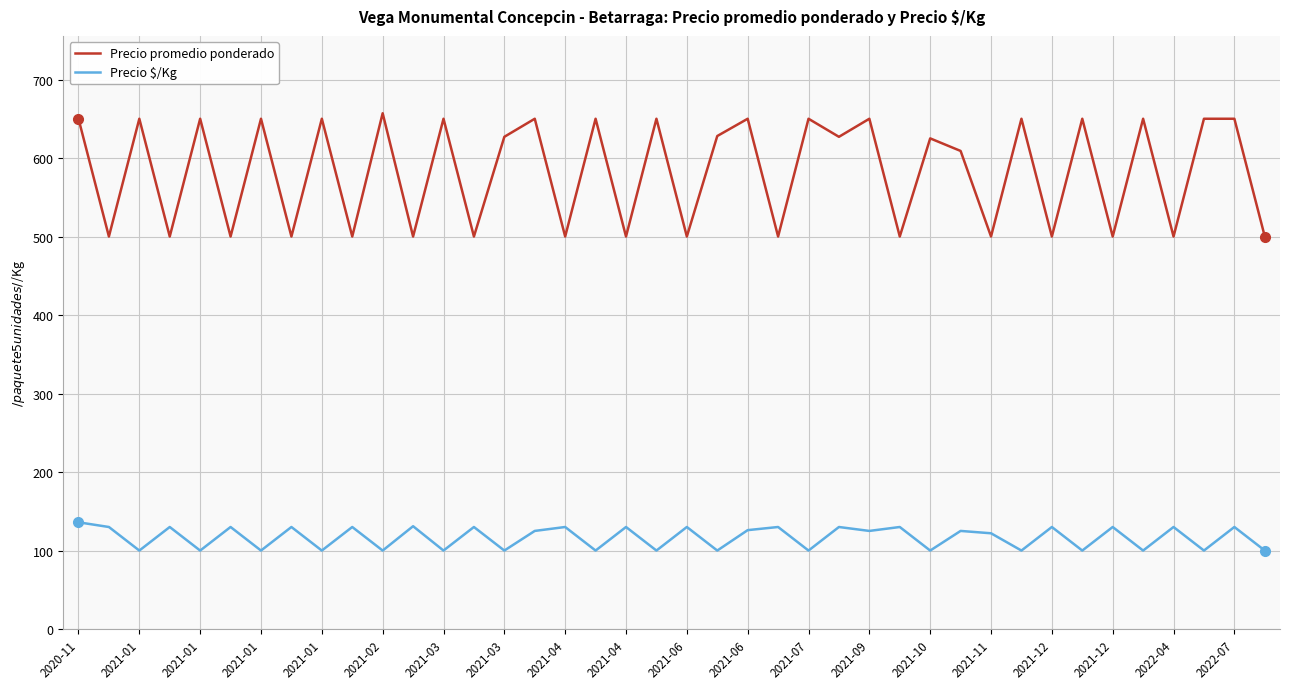

True or false: Precio $/Kg has more than 0 points higher than both neighbors.

True